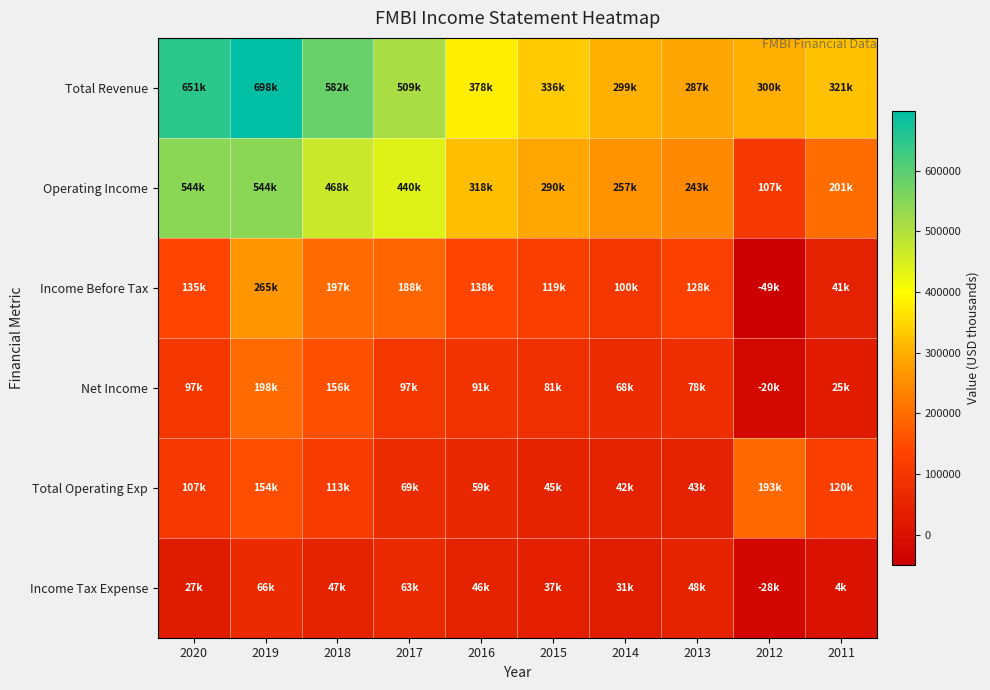

Which series changed the most between 2017 and 2016?

Total Revenue